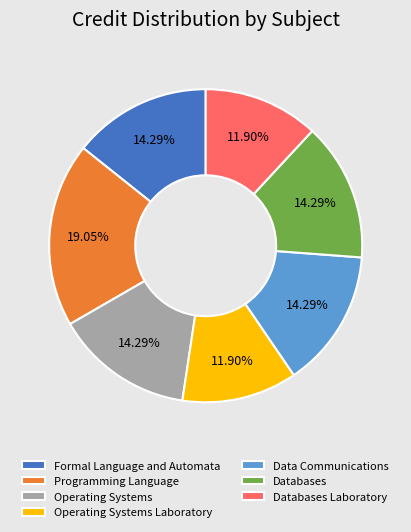

To the nearest percent, what is the difference between the Operating Systems Laboratory and Programming Language slice percentages?

7%